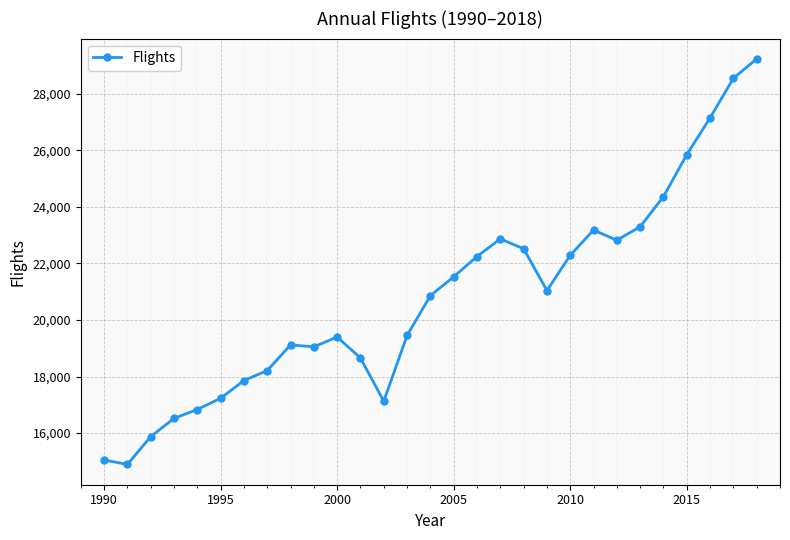

Does the chart display data point markers on the line(s)?

Yes